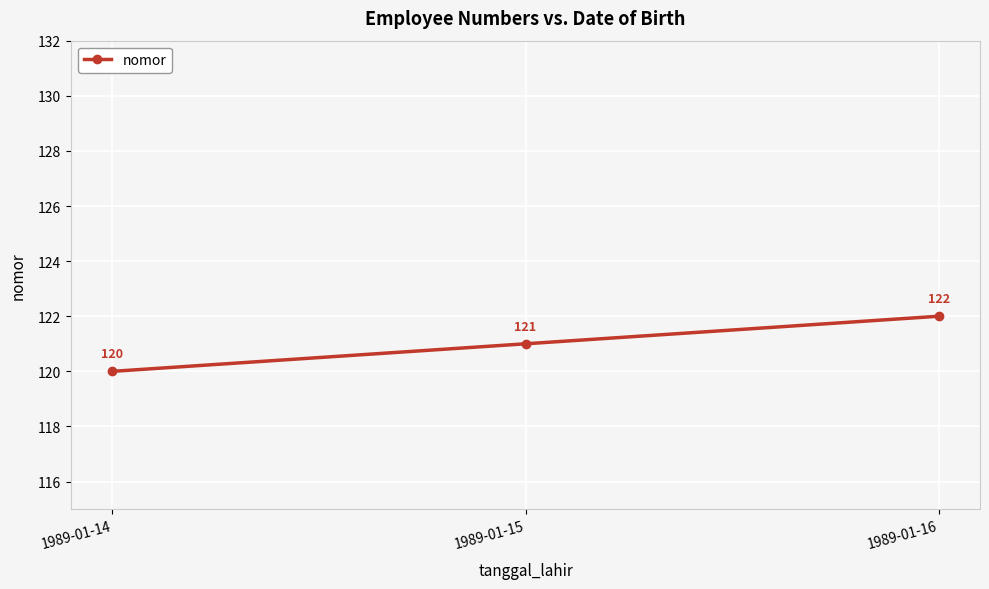

How many data points does each series have?

3